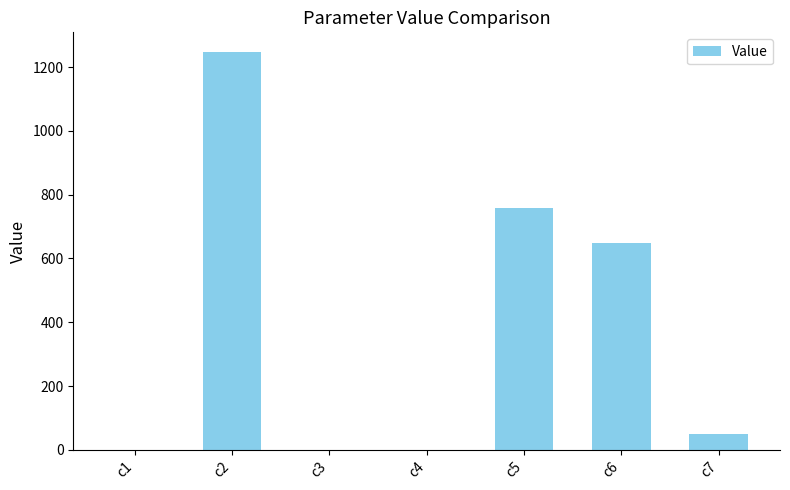

What is the sum of all values?

2705.2